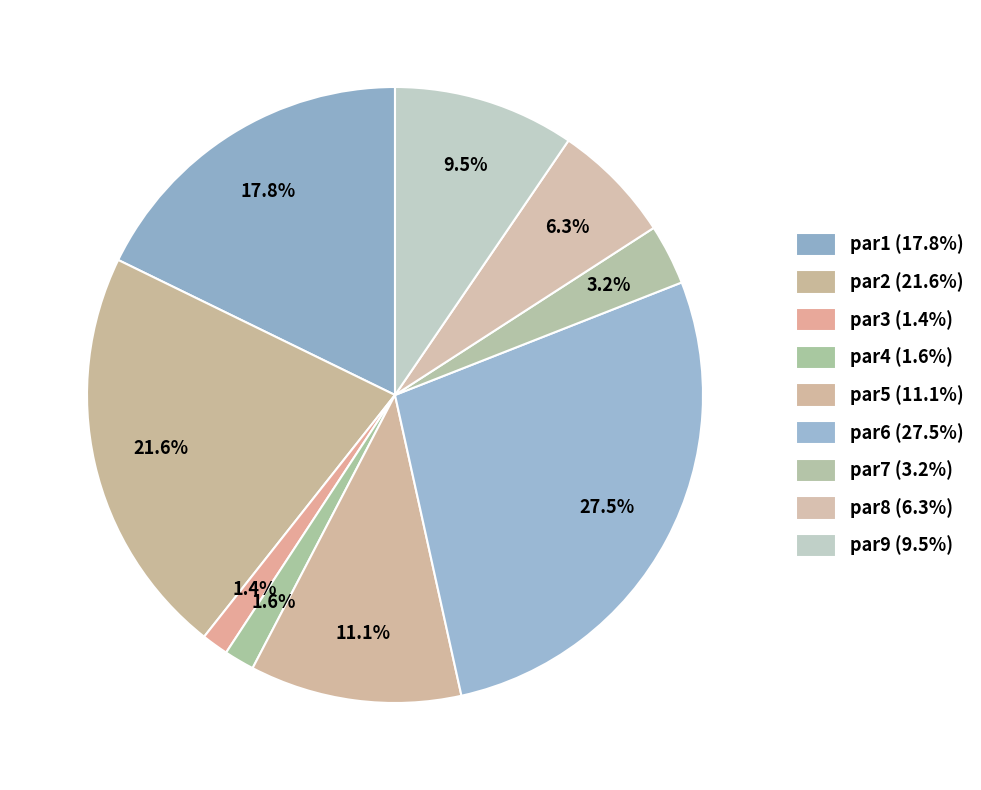

To the nearest percent, what percentage of the pie is par8?

6%